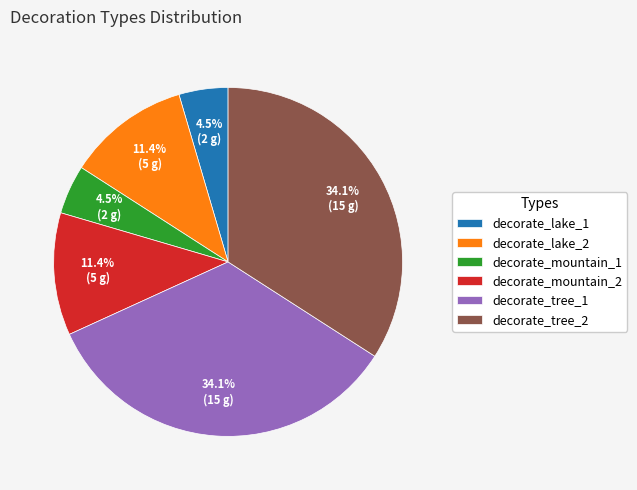

What percentage is the decorate_lake_2 slice, to the nearest percent?

11%